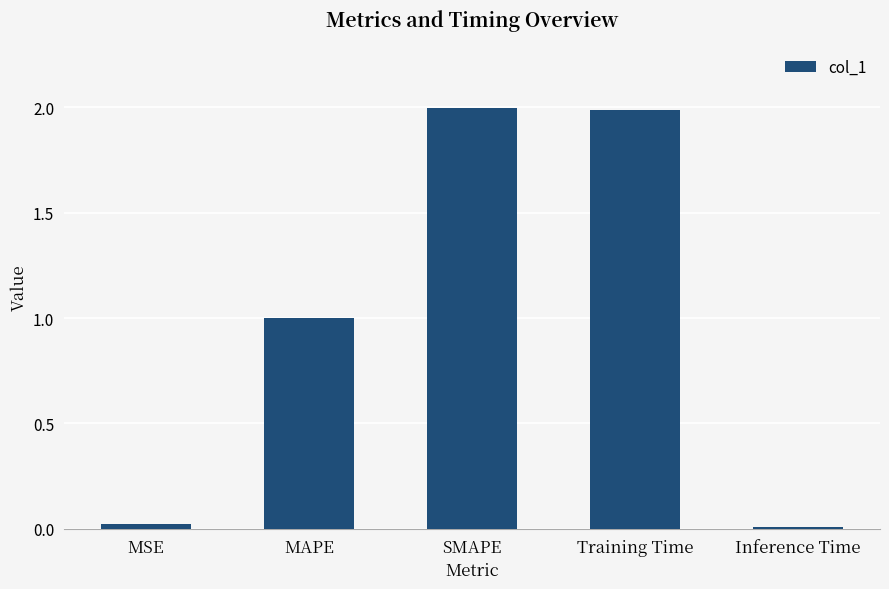

What is the average value?

1.0